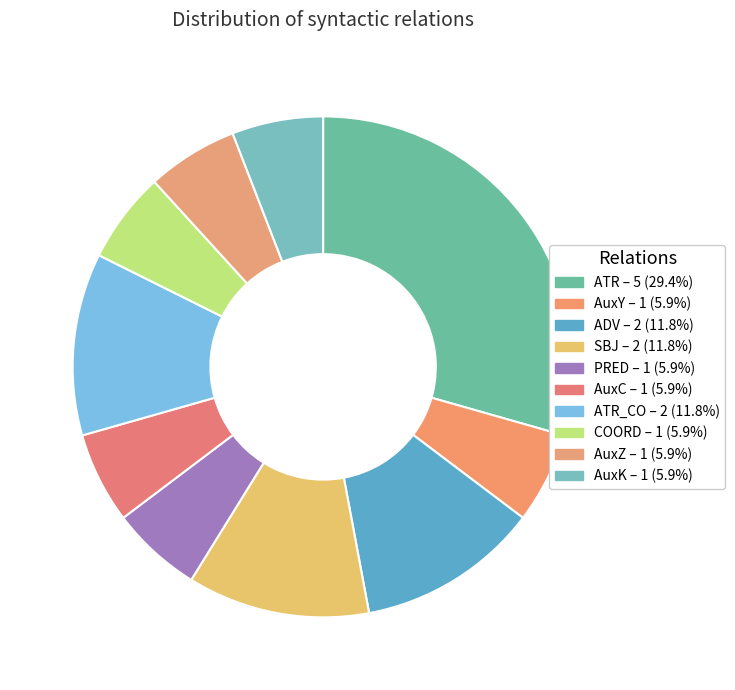

Count the number of slices in the pie.

10